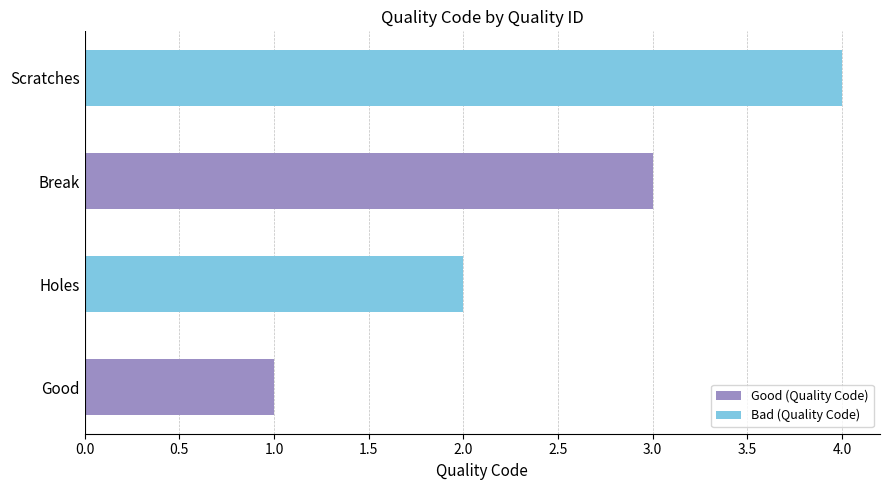

What is the greatest value displayed?

4